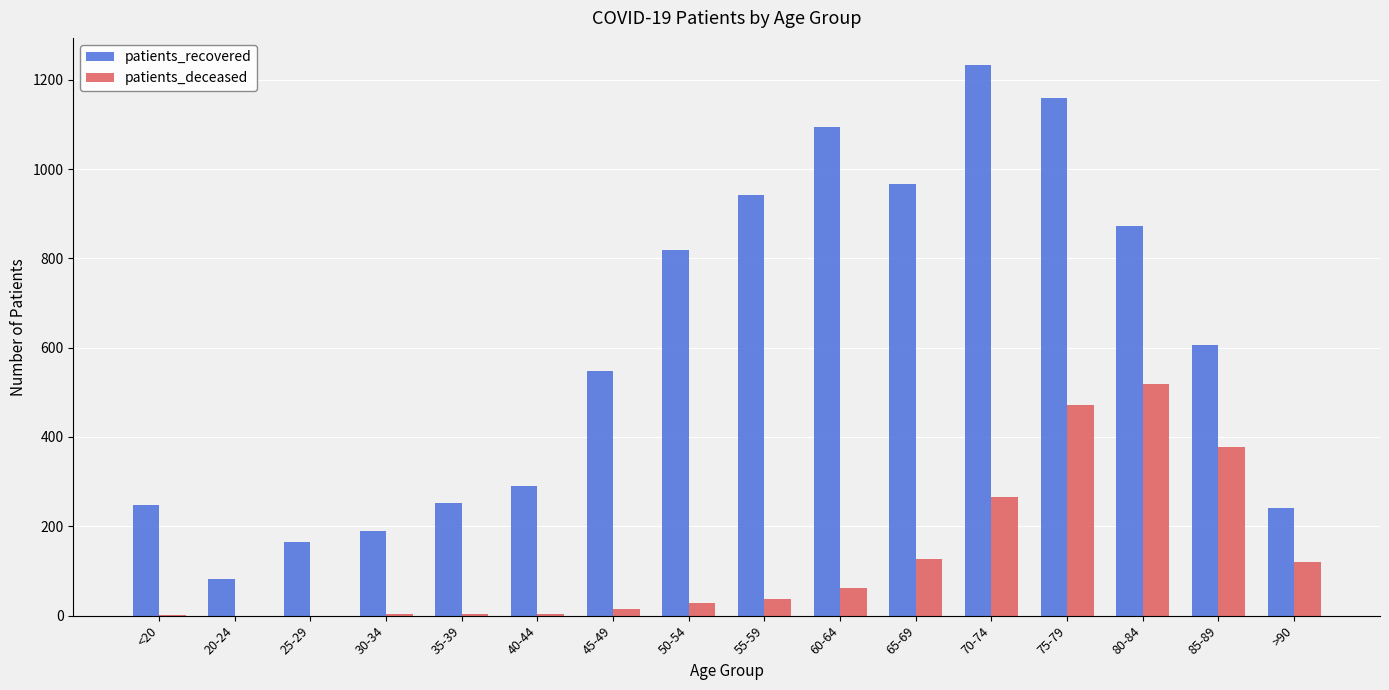

How many groups of bars are there?

16